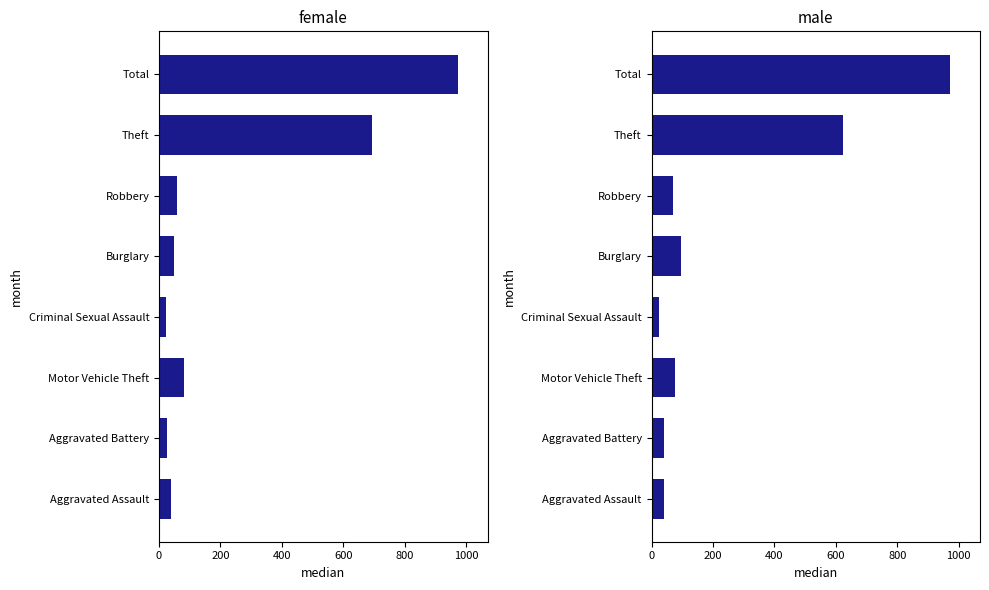

Read the 2019 value at Theft, to the nearest 10.

690